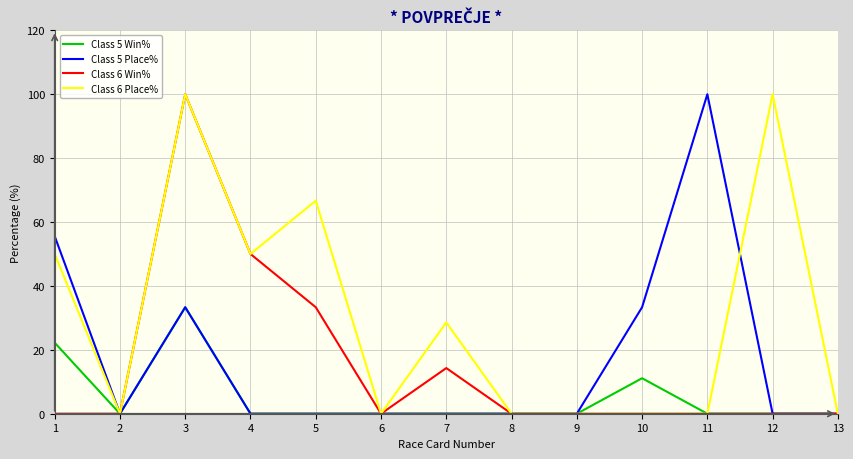

Is it true that Class 6 Win% equals -31.1 at 13?

False